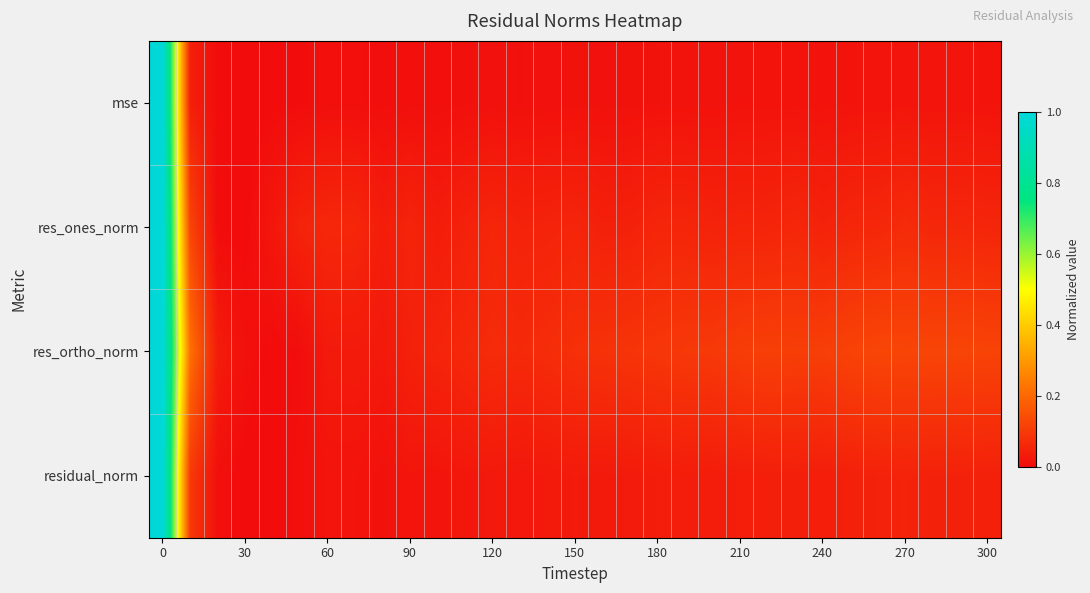

Reading right to left, extract all data points from this chart.

mse: 0.0	0.0	0.0	0.0	0.0	0.0	0.0	0.0	0.0	0.0	0.0	0.0	0.0	0.0	0.0	0.0	0.0	0.0	0.0	0.0	0.0	0.0	0.0	0.0	0.0	0.0	0.0	0.0	0.0	0.0	1.0
res_ones_norm: 0.1	0.1	0.1	0.1	0.1	0.1	0.0	0.1	0.1	0.1	0.0	0.1	0.1	0.0	0.0	0.1	0.0	0.0	0.1	0.0	0.0	0.1	0.0	0.1	0.1	0.1	0.0	0.0	0.0	0.1	1.0
res_ortho_norm: 0.1	0.1	0.1	0.1	0.1	0.1	0.1	0.1	0.1	0.1	0.1	0.1	0.1	0.1	0.1	0.1	0.1	0.1	0.1	0.1	0.1	0.0	0.0	0.0	0.0	0.0	0.0	0.0	0.0	0.2	1.0
residual_norm: 0.0	0.0	0.0	0.0	0.0	0.0	0.0	0.0	0.0	0.0	0.0	0.0	0.0	0.0	0.0	0.0	0.0	0.0	0.0	0.0	0.0	0.0	0.0	0.0	0.0	0.0	0.0	0.0	0.0	0.1	1.0